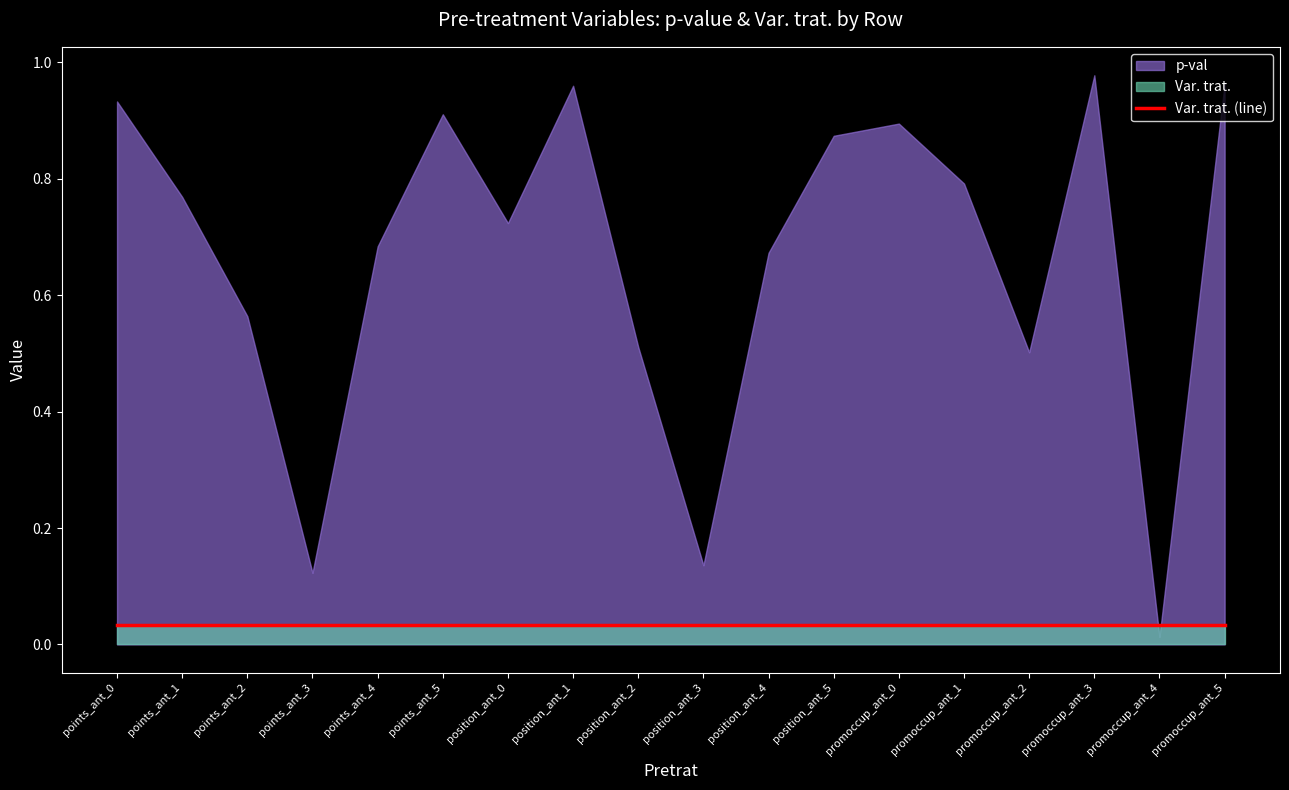

Reading left to right, list all the values displayed in this chart.

p-val: 0.9	0.8	0.6	0.1	0.7	0.9	0.7	1.0	0.5	0.1	0.7	0.9	0.9	0.8	0.5	1.0	0.0	1.0
Var. trat.: 0.0	0.0	0.0	0.0	0.0	0.0	0.0	0.0	0.0	0.0	0.0	0.0	0.0	0.0	0.0	0.0	0.0	0.0